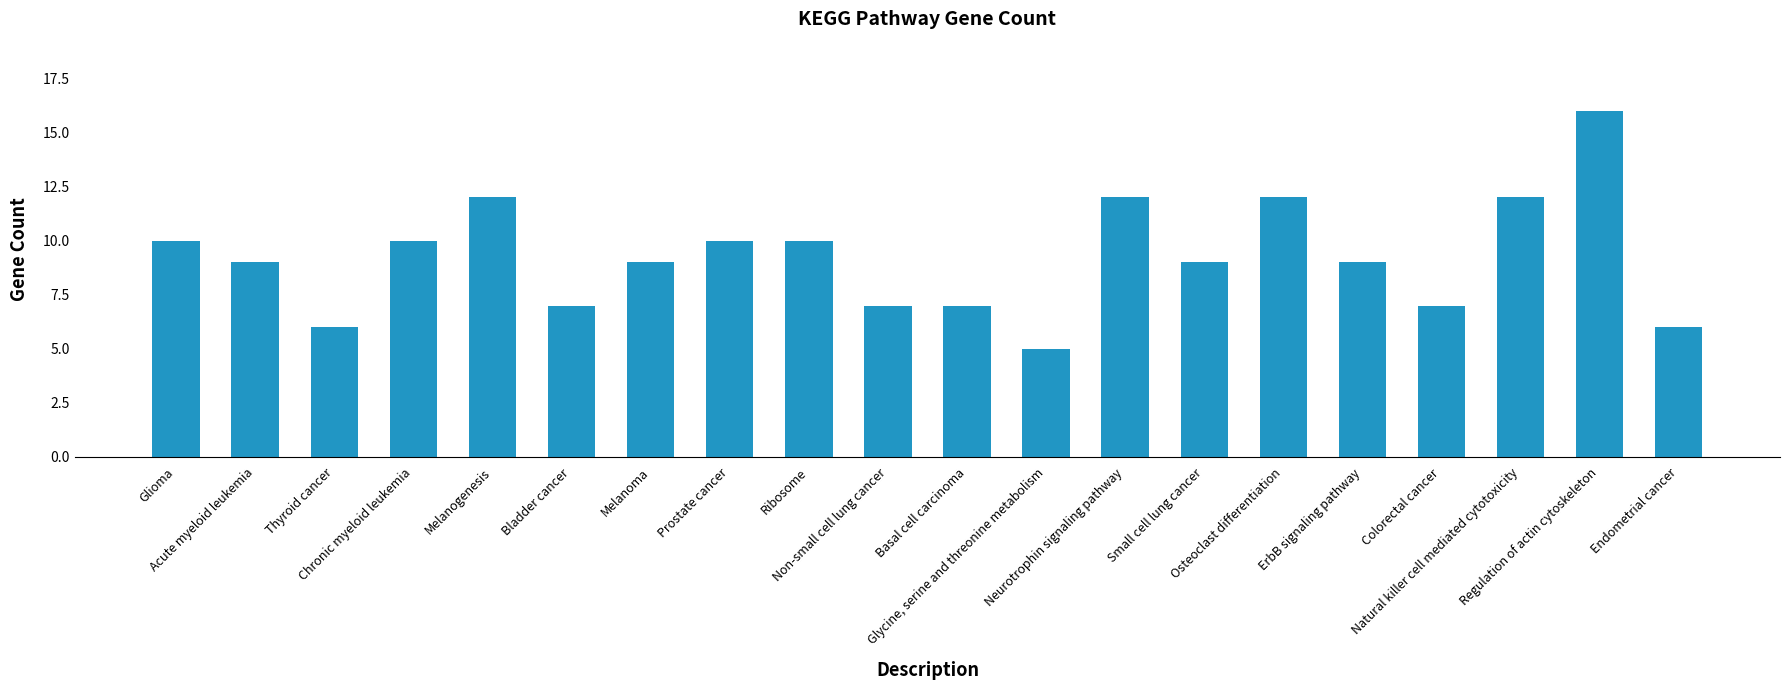

What is the smallest value displayed?

5